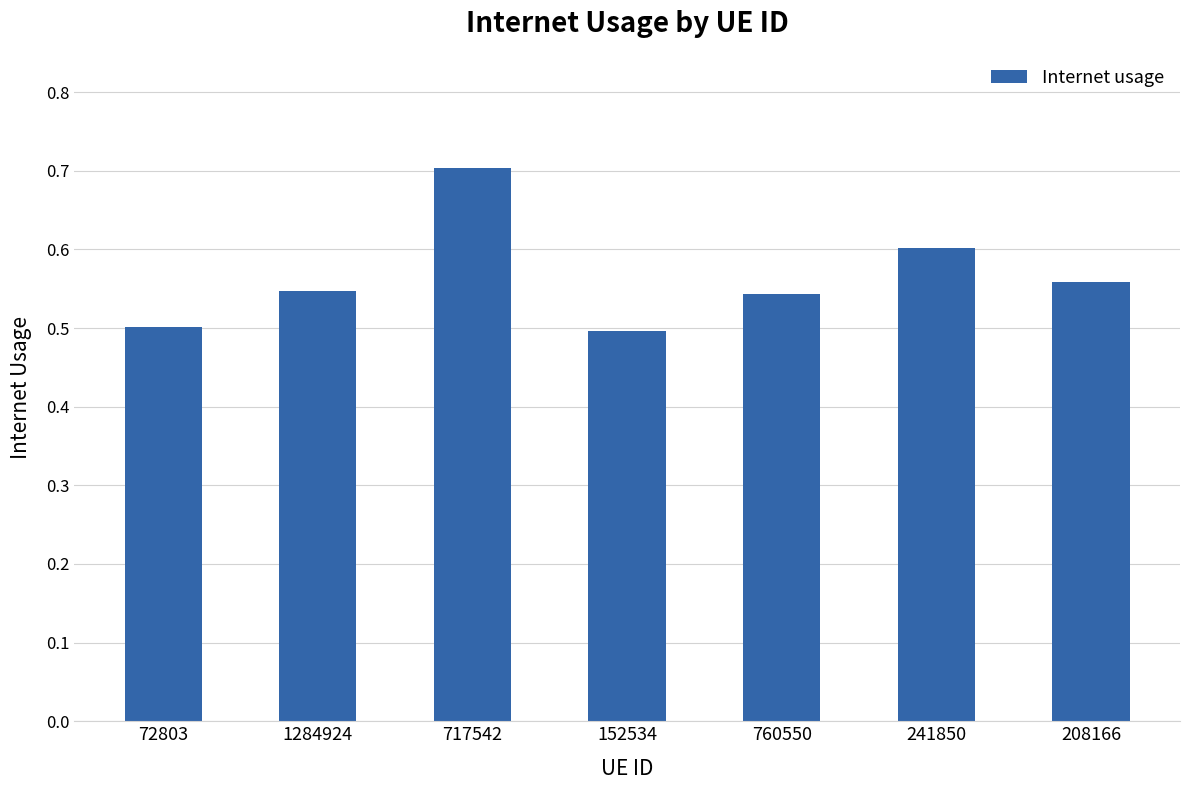

The value at 208166 is 0.6. True or false?

True